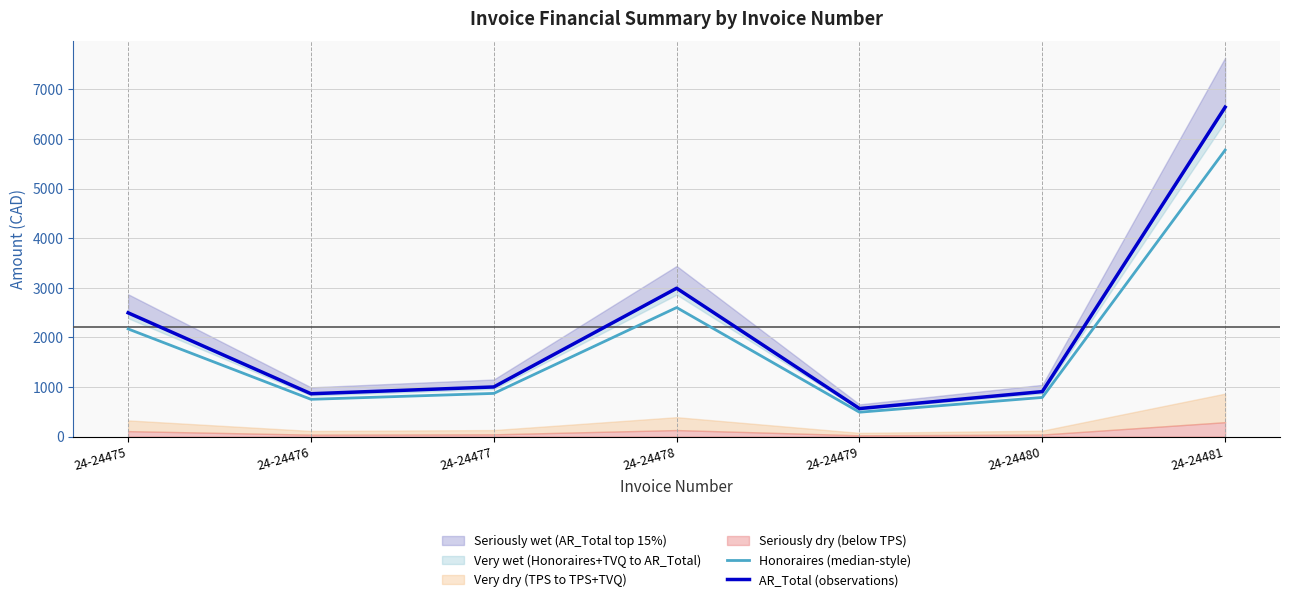

List the labels in order of Honoraires (median-style) value, largest first.

24-24481, 24-24478, 24-24475, 24-24477, 24-24480, 24-24476, 24-24479